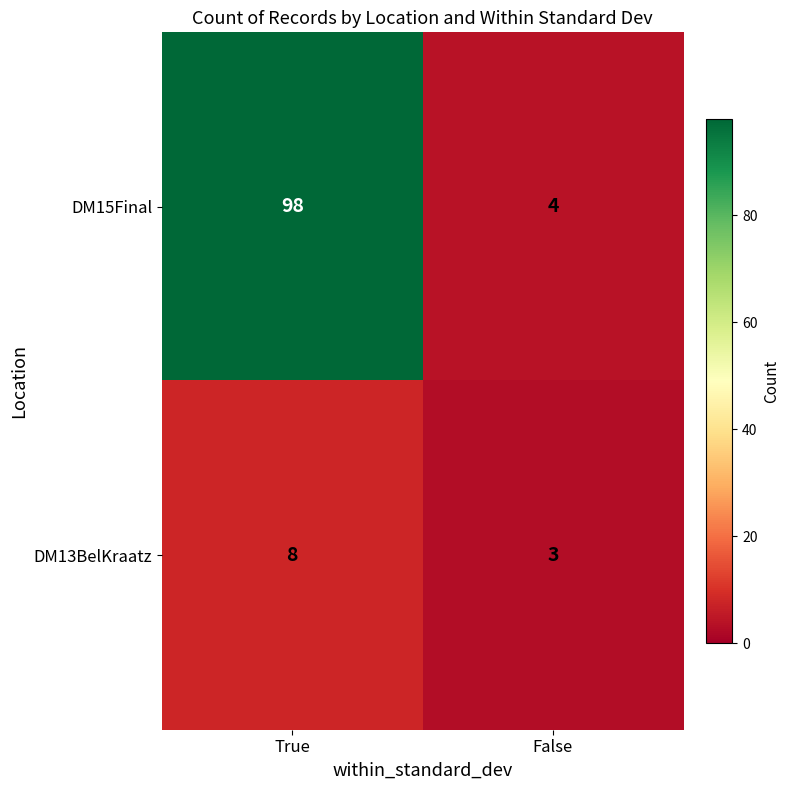

True or false: DM13BelKraatz has a value of 2 at False.

False